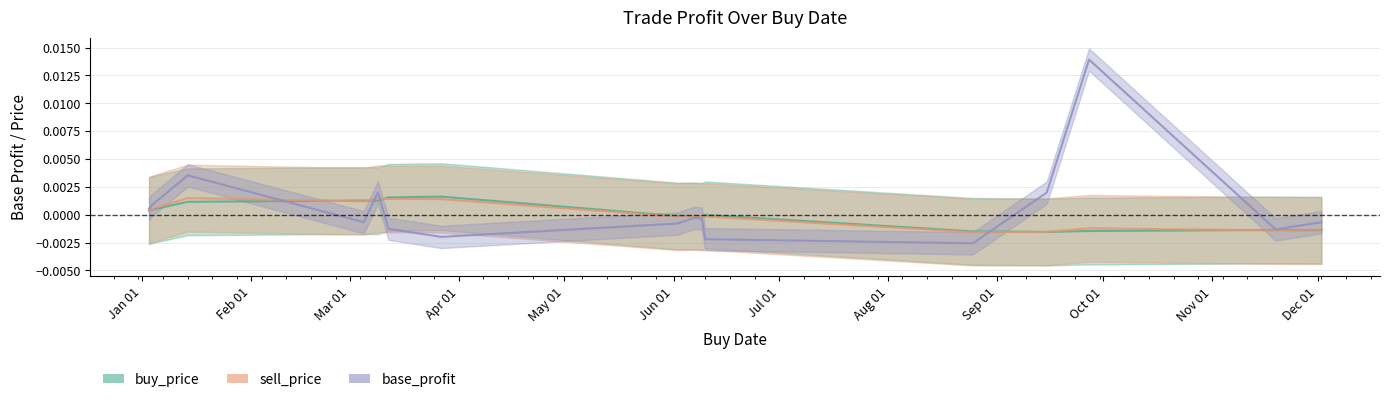

What is the label of the 6th point from the right?

2019-06-10